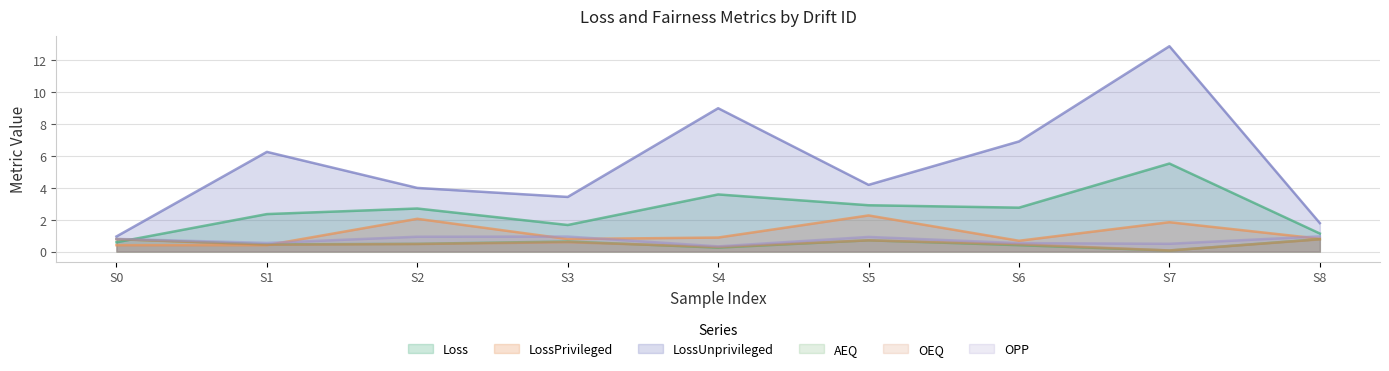

Which series has the widest spread of values?

LossUnprivileged